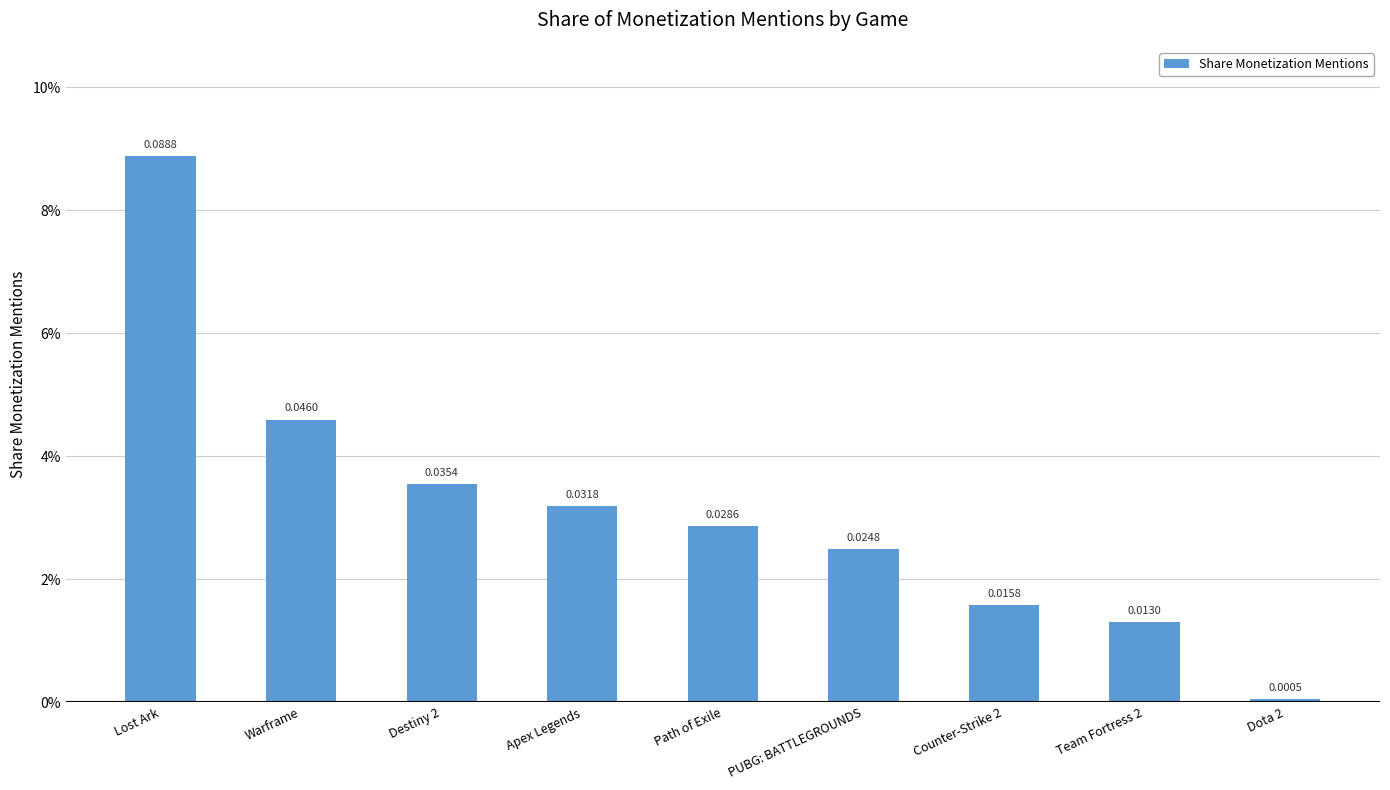

List the labels in order of value, largest first.

Lost Ark, Warframe, Destiny 2, Apex Legends, Path of Exile, PUBG: BATTLEGROUNDS, Counter-Strike 2, Team Fortress 2, Dota 2